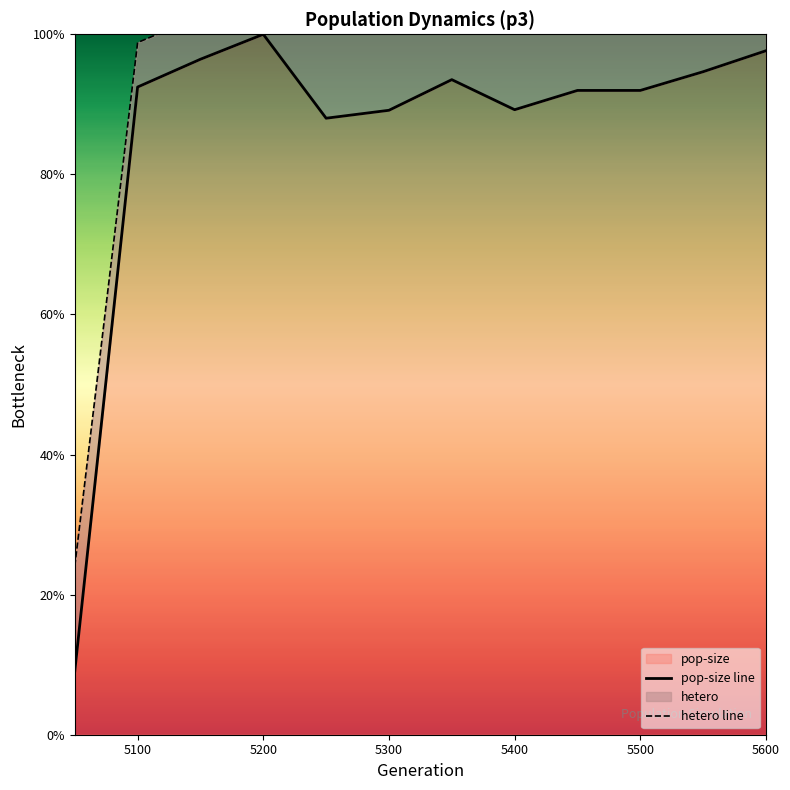

How many series are shown in this chart?

2